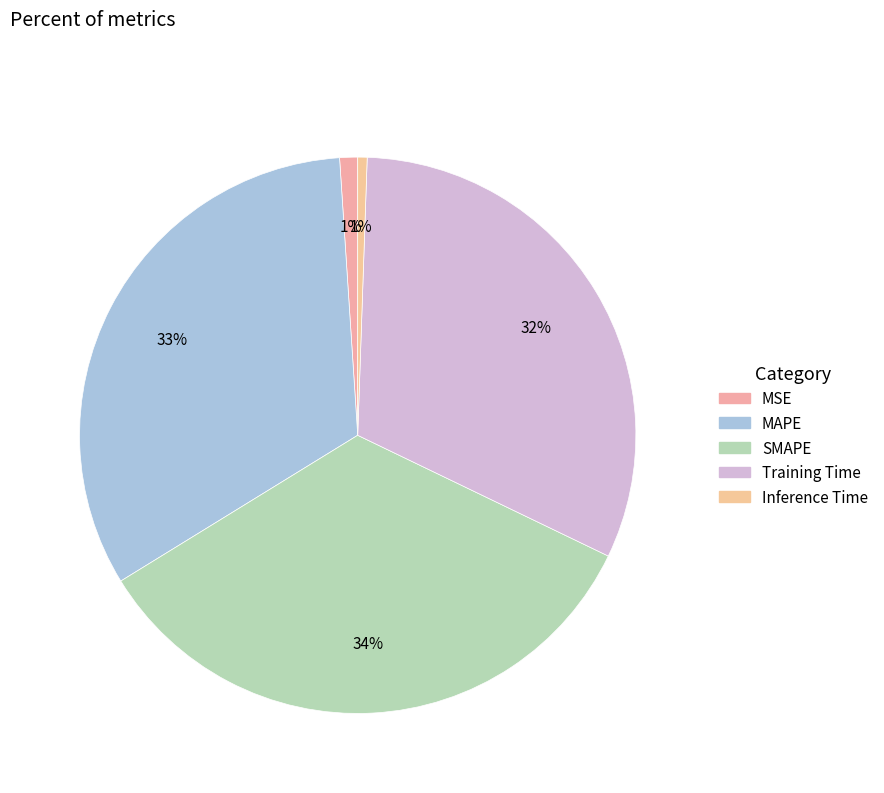

How many segments does this pie chart have?

5